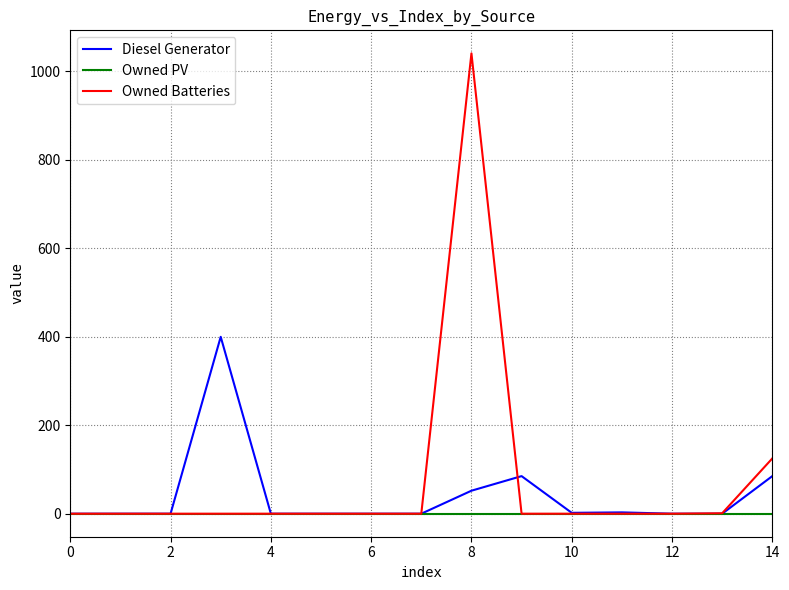

What is the maximum value for Diesel Generator?

400